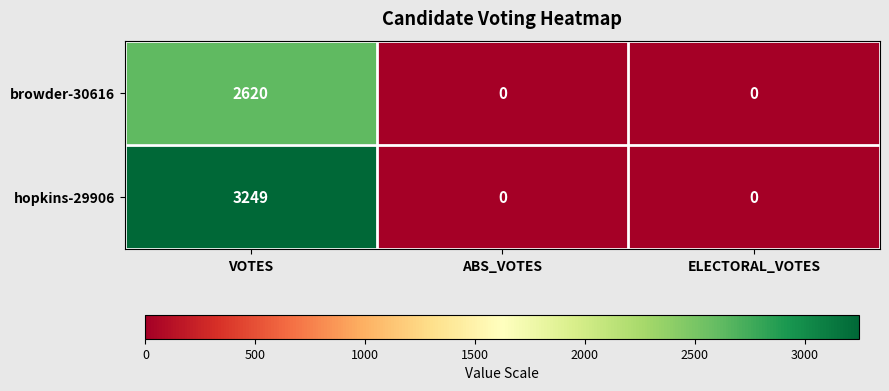

Which series has the largest range (max minus min)?

hopkins-29906